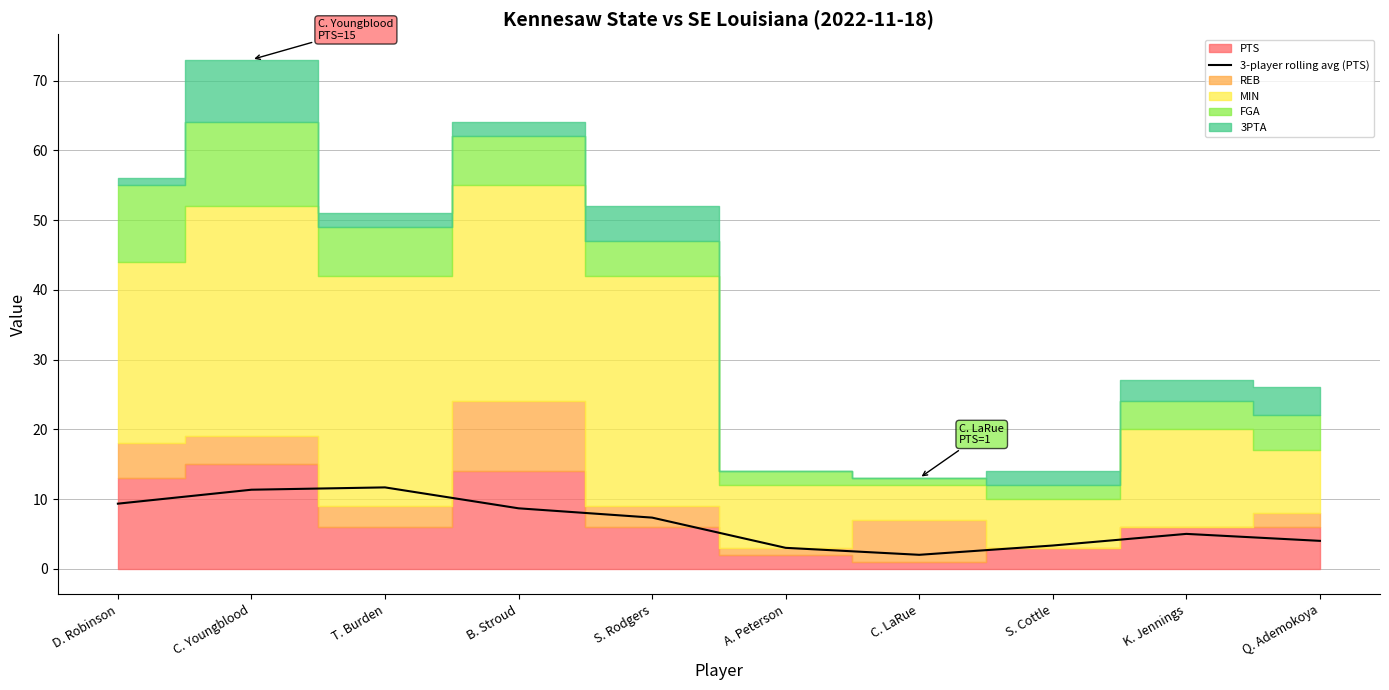

What is the value of the 6th point from the left?

3.0